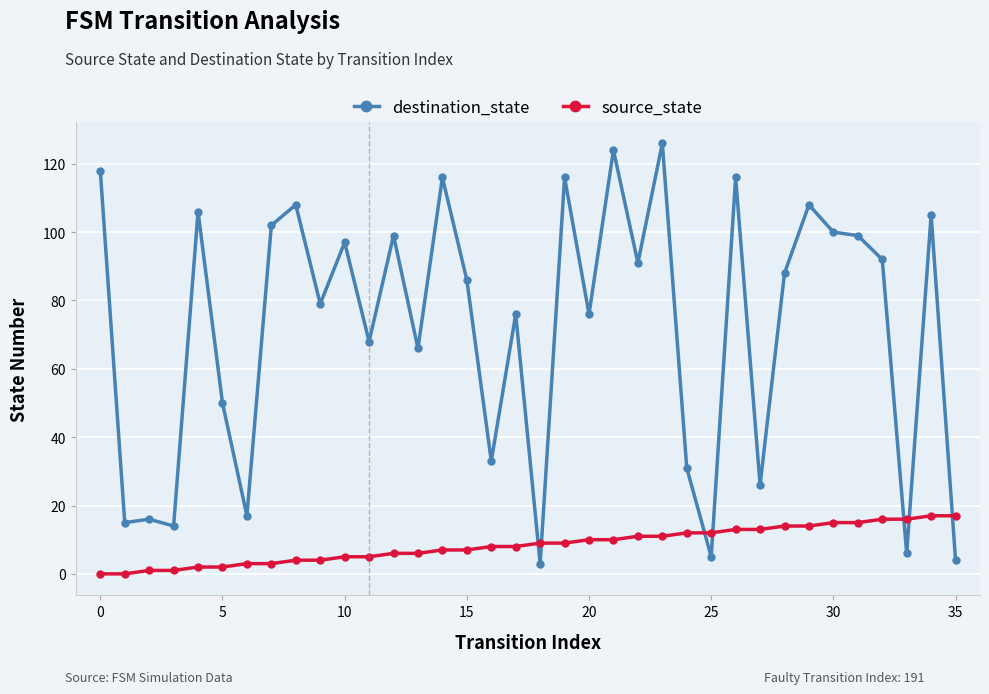

Rank the series by their maximum value, from lowest to highest.

source_state, destination_state